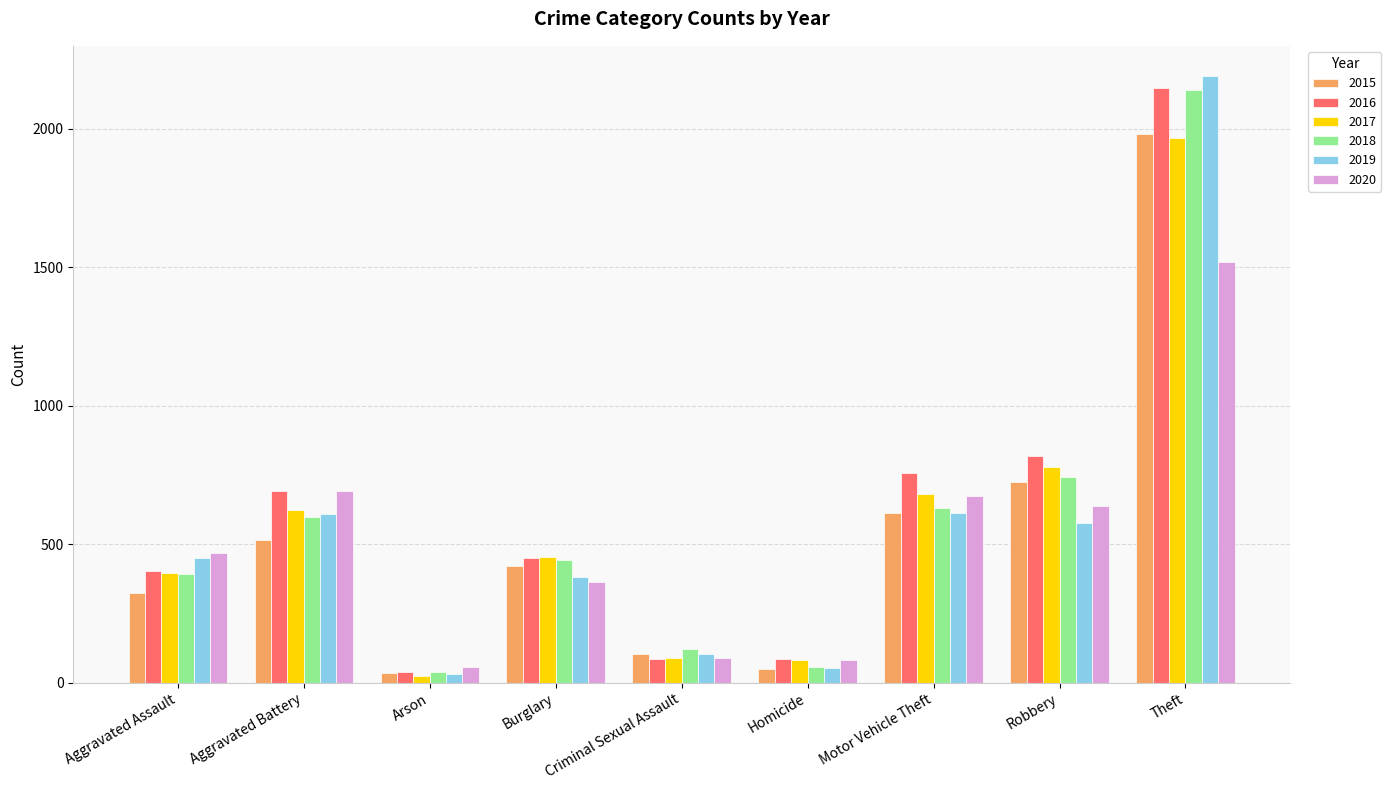

Count the number of categories in the chart.

9